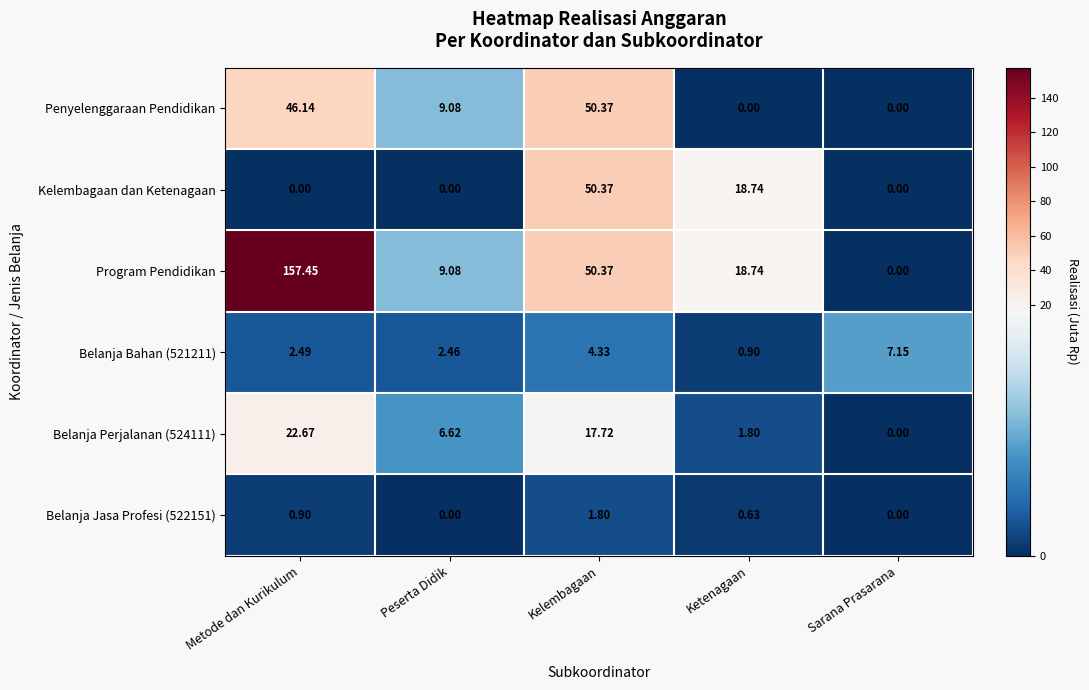

How many distinct data groups are displayed?

6